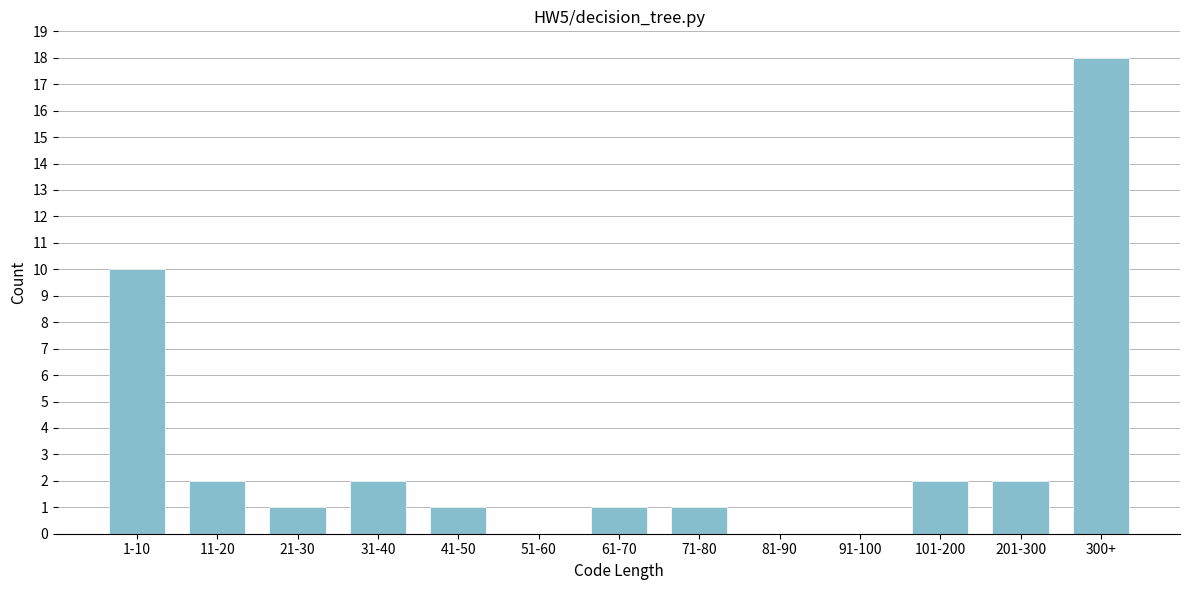

Reading left to right, transcribe all the data shown in this chart.

1-10=10	11-20=2	21-30=1	31-40=2	41-50=1	51-60=0	61-70=1	71-80=1	81-90=0	91-100=0	101-200=2	201-300=2	300+=18